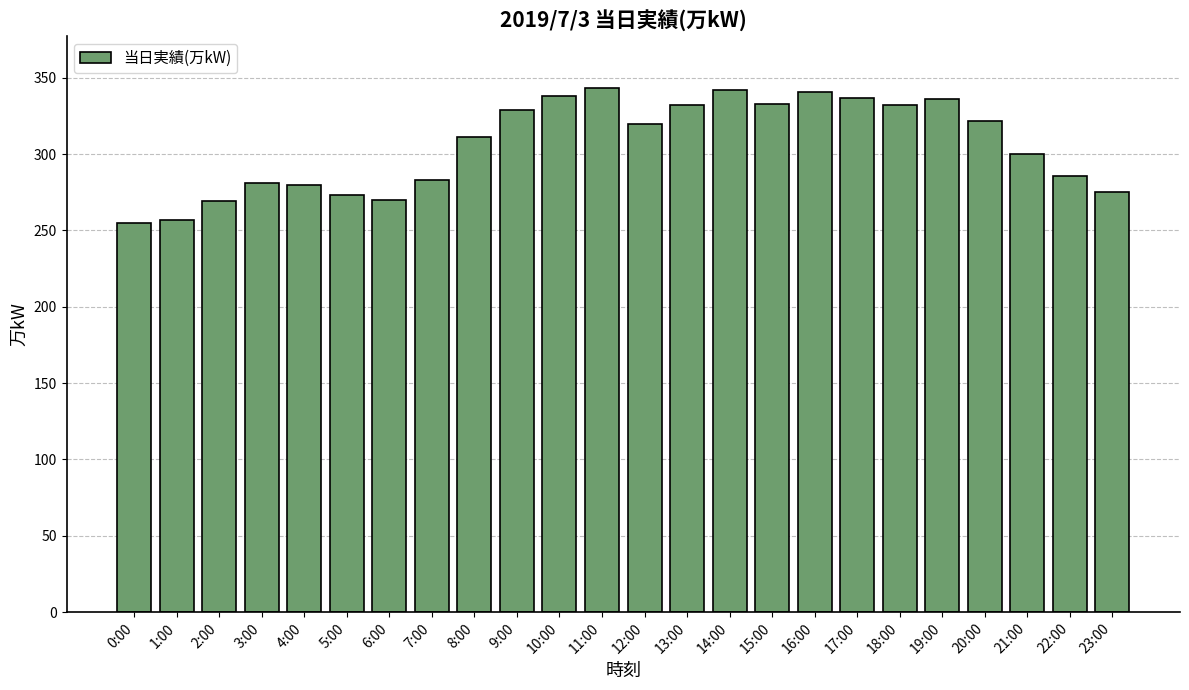

Between 20:00 and 22:00, which is larger?

20:00